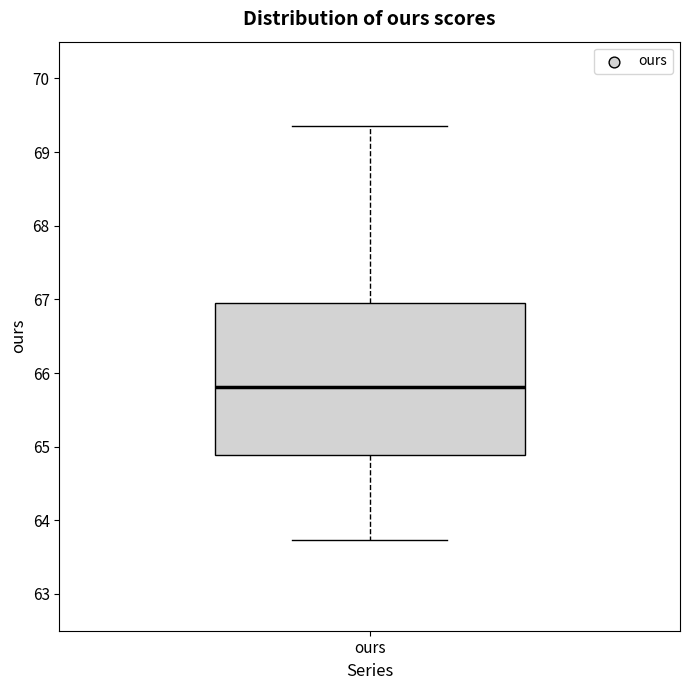

Transcribe this box plot: give where the median line is, the range the box spans, and where the two whiskers end, as read against the y-axis. The values are not printed on the chart, so give them approximately, as read against the axis.

median 65.8, box 64.9 to 66.9, whiskers 63.7 to 69.4